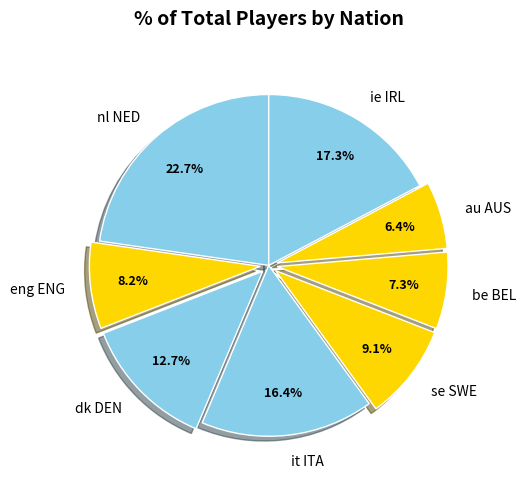

To the nearest percent, what is the average slice percentage?

12%